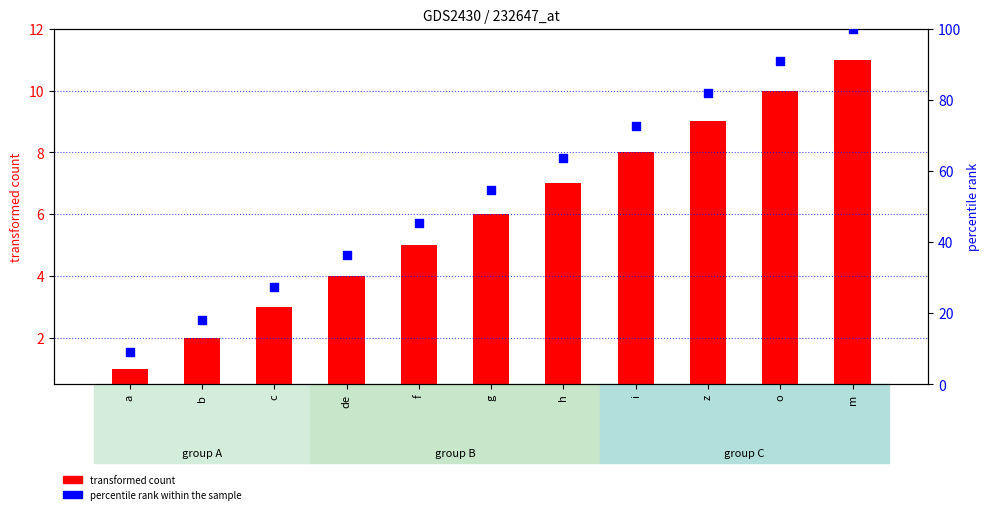

What are all the series names shown in the legend?

transformed count, percentile rank within the sample